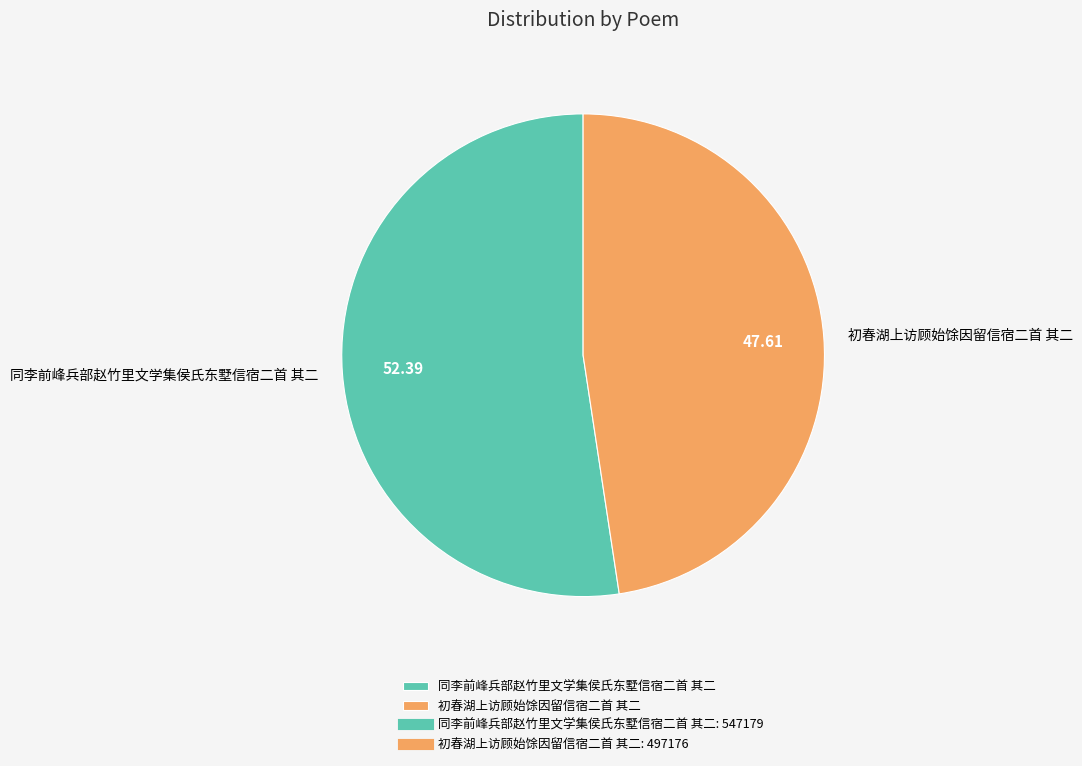

Which slice is the largest?

同李前峰兵部赵竹里文学集侯氏东墅信宿二首 其二